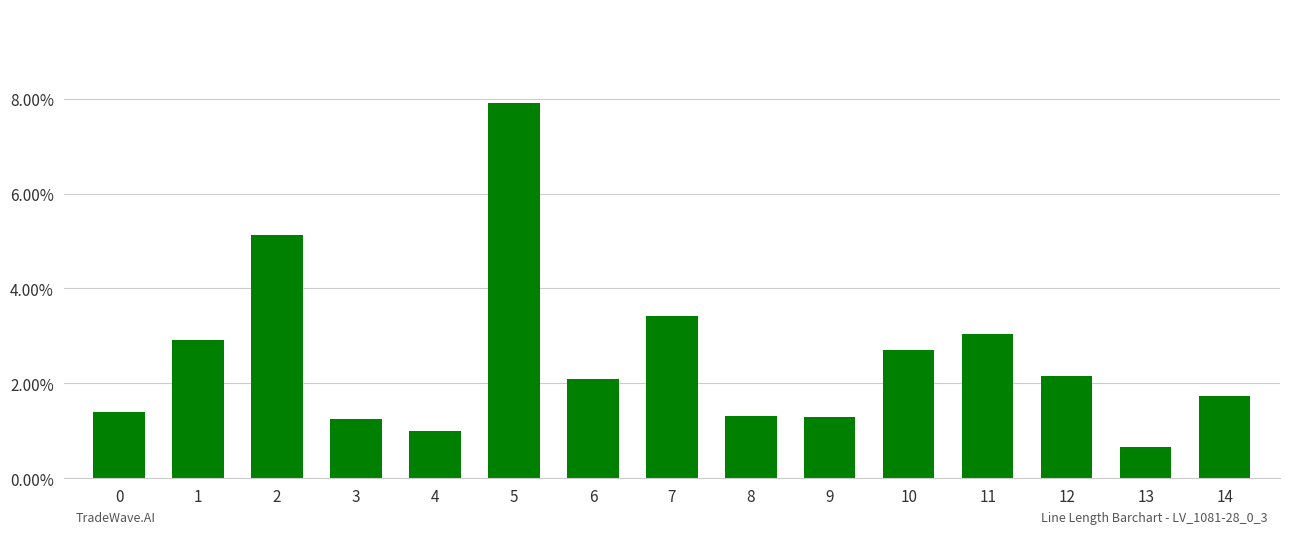

Are the bars grouped side by side (vs. stacked)?

No